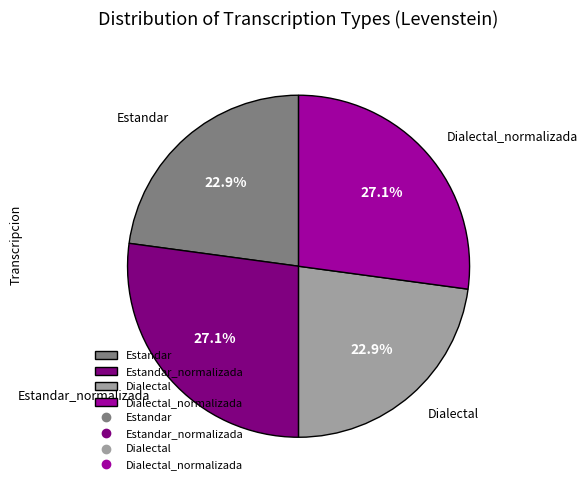

To the nearest percent, what is the average slice percentage?

25%